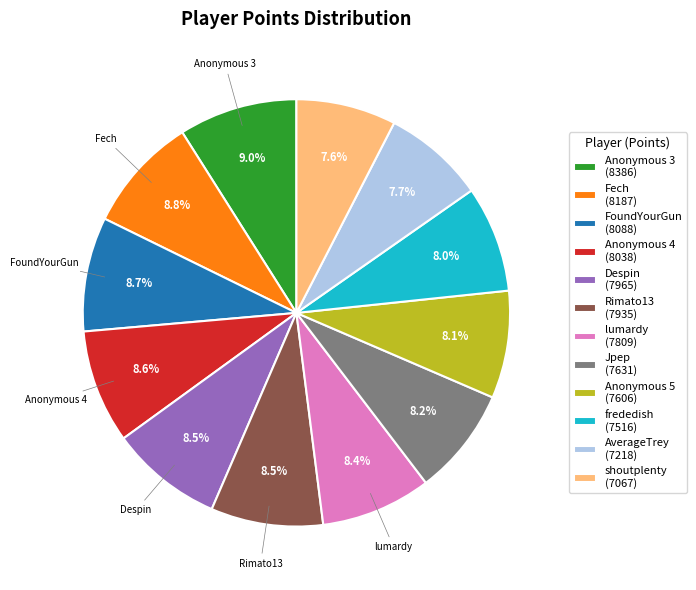

Count the number of slices in the pie.

12